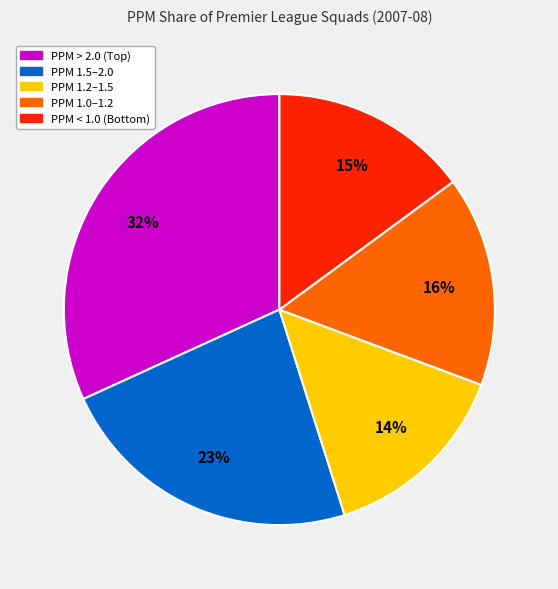

Is there a majority slice in this chart?

No